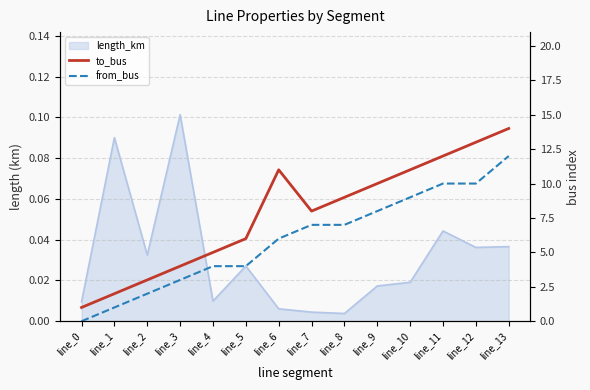

The value of to_bus at line_1 is 2. True or false?

True